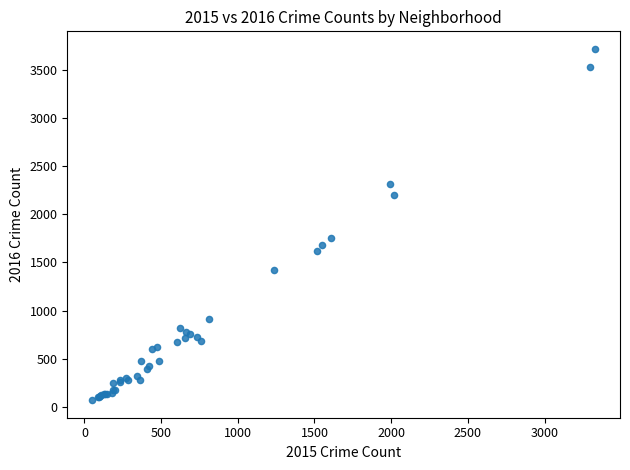

What Y value in the scatter plot is closest to 1893?

1754